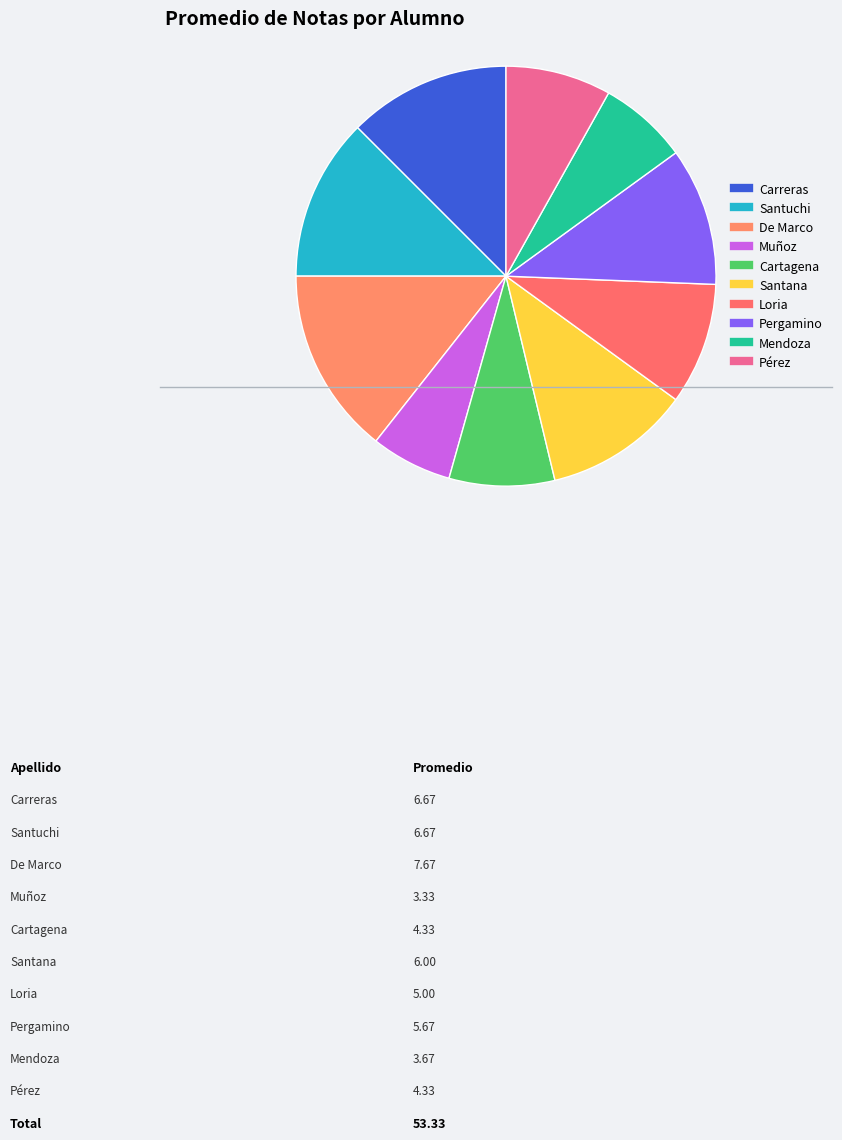

Combined, do Santana and Pérez account for over 50%?

No